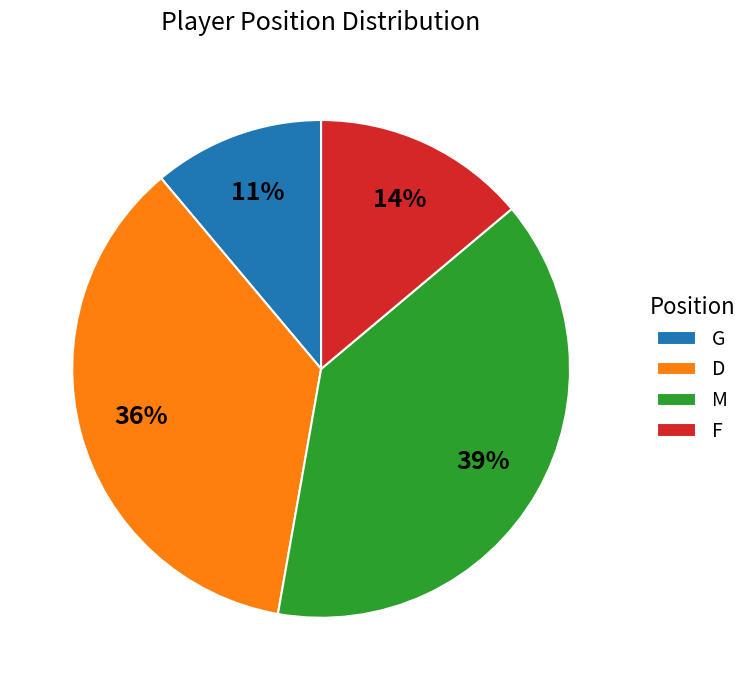

What is the ratio of the value at G to the value at D?

0.3